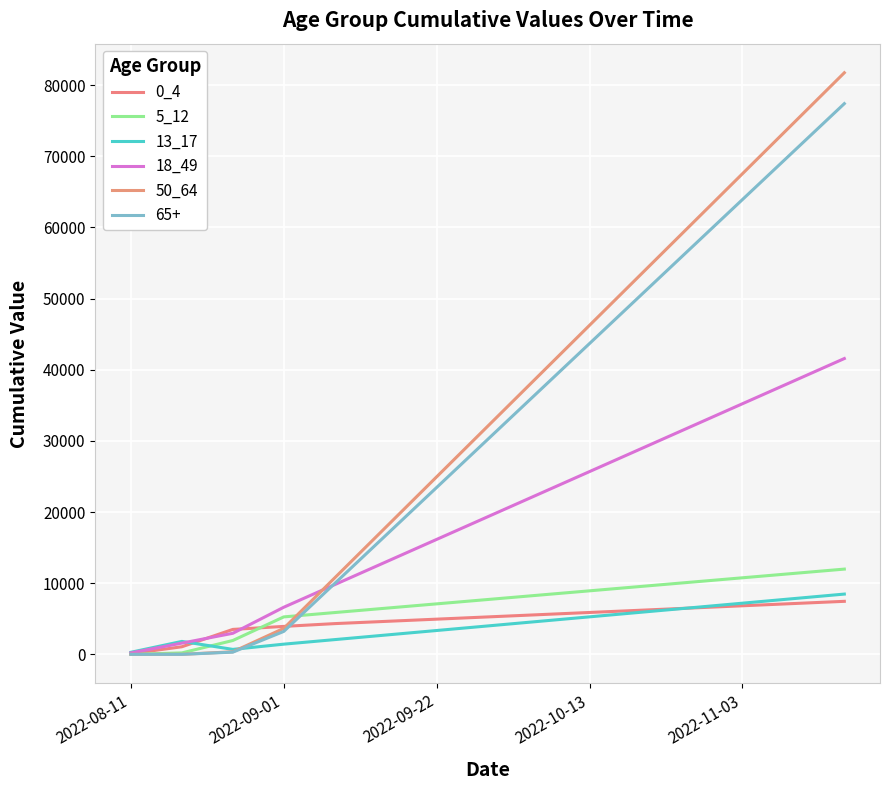

Does the chart display data point markers on the line(s)?

No